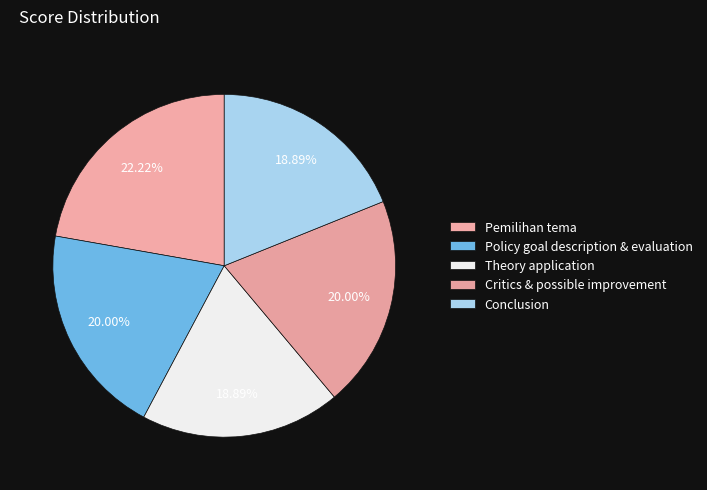

Rank the categories by value from lowest to highest.

Theory application, Conclusion, Policy goal description & evaluation, Critics & possible improvement, Pemilihan tema